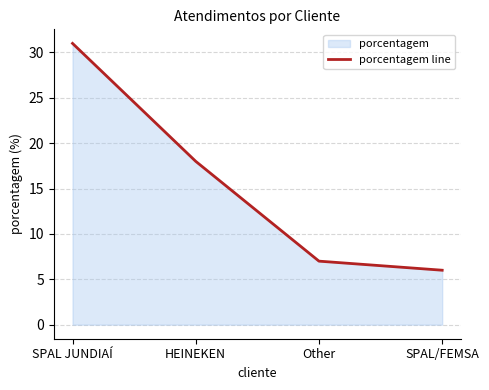

Rank the categories by value from highest to lowest.

SPAL JUNDIAÍ, HEINEKEN, Other, SPAL/FEMSA